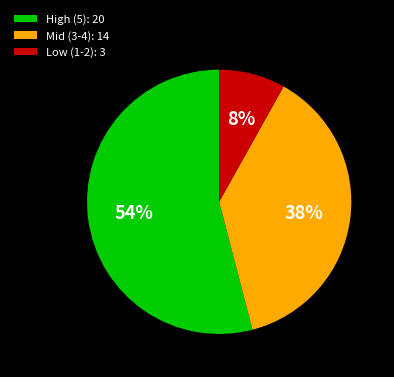

Between Mid (3-4): 14 and Low (1-2): 3, which is larger?

Mid (3-4): 14